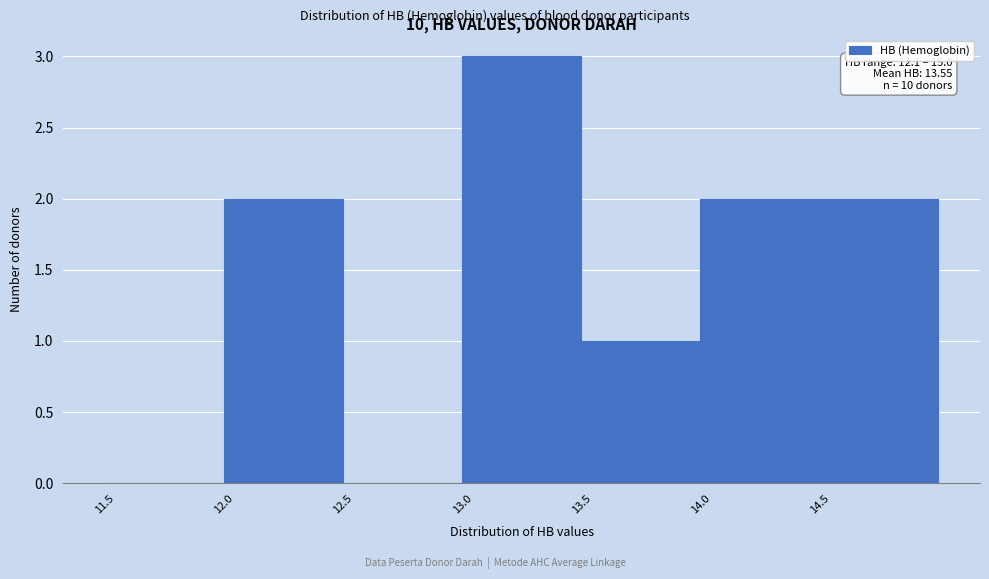

Which range on the x-axis has the tallest bar?

13.0 to 13.5